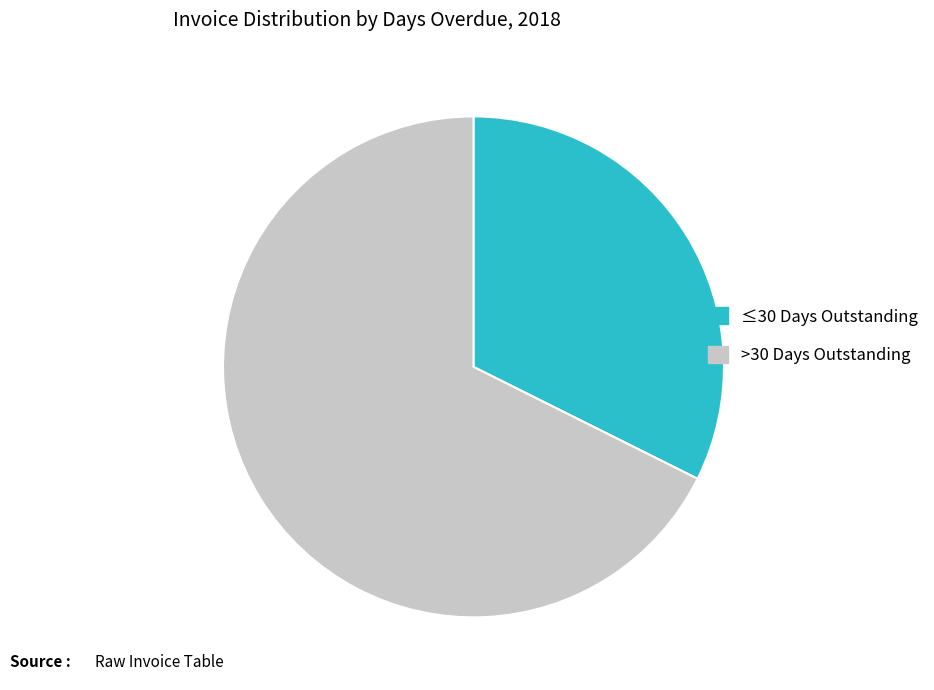

Does any single category account for the majority?

Yes